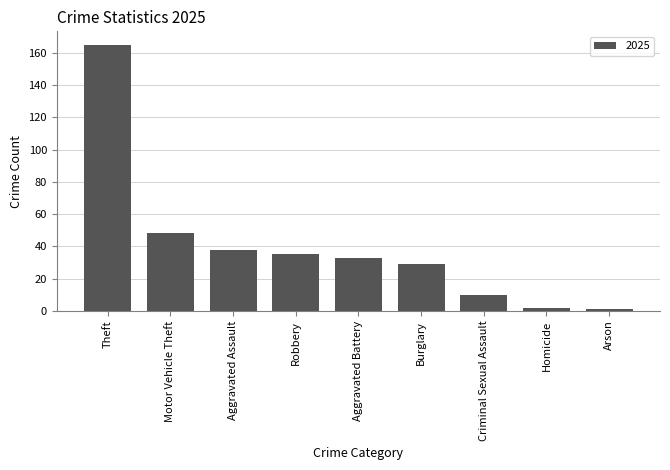

How many series are shown in this chart?

1